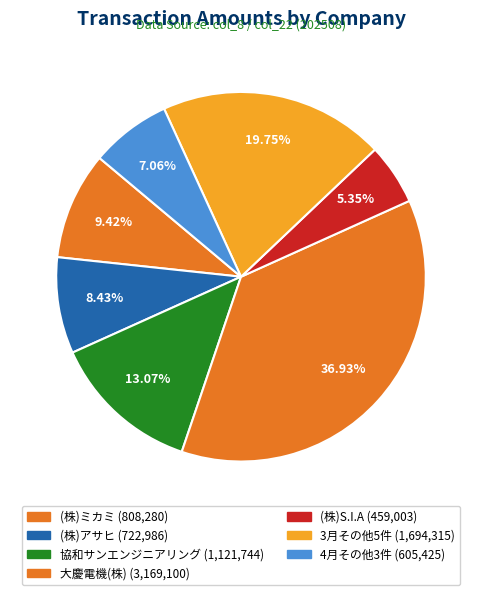

What portion of the pie excludes 3月その他5件?

80.3%